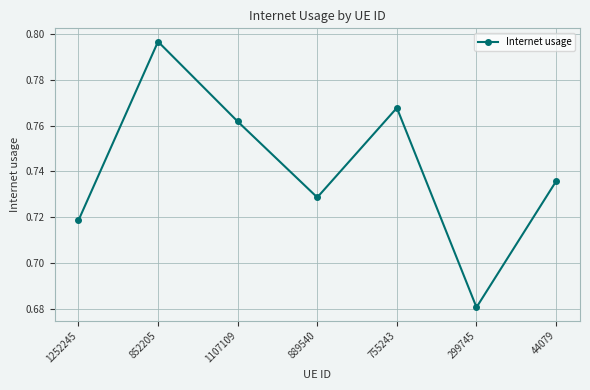

List the labels in order of value, largest first.

852205, 755243, 1107109, 44079, 889540, 1252245, 299745